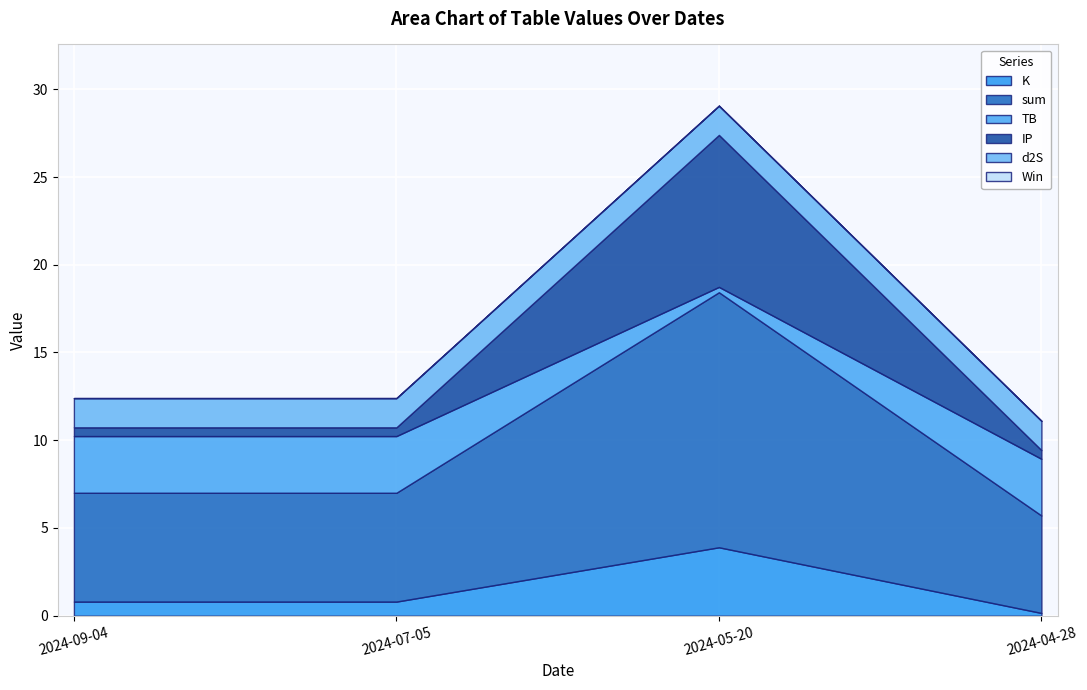

Which category has the highest value across all series?

2024-05-20